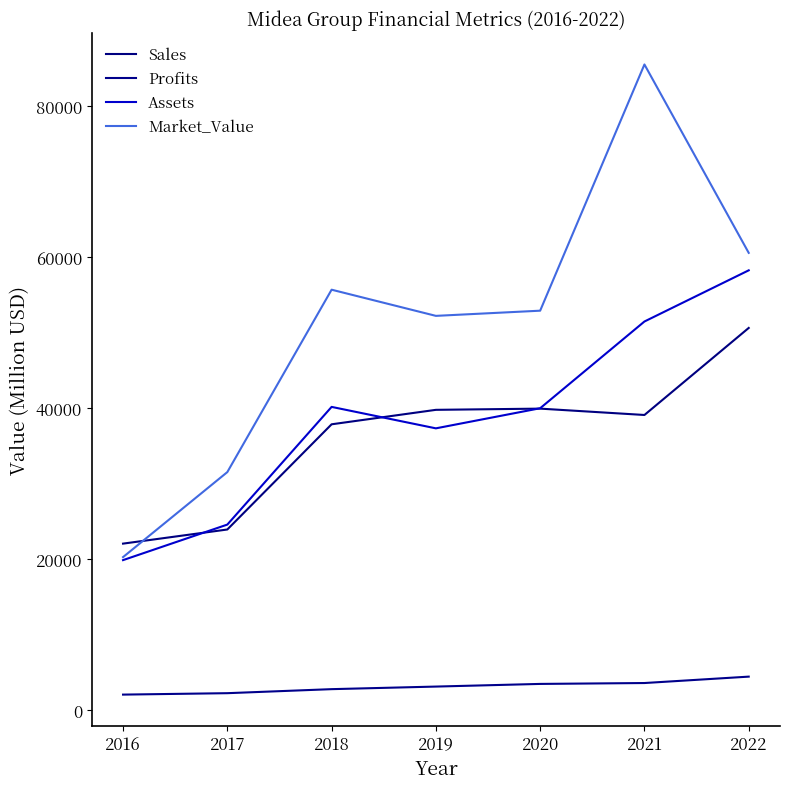

Is it true that Market_Value equals 52204.0 at 2019?

True